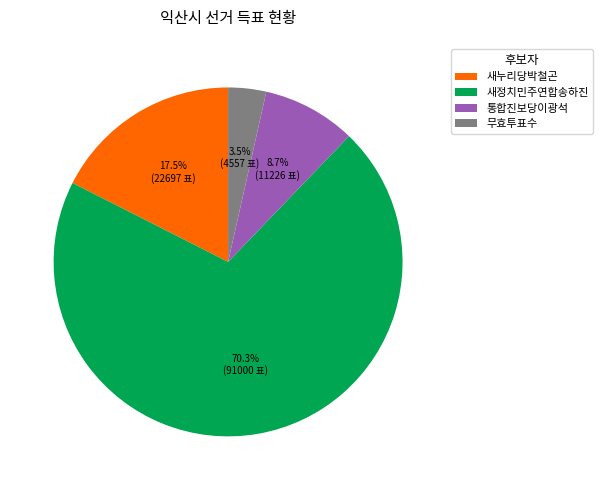

What is the total percentage of 통합진보당이광석 and 새누리당박철곤?

26.2%